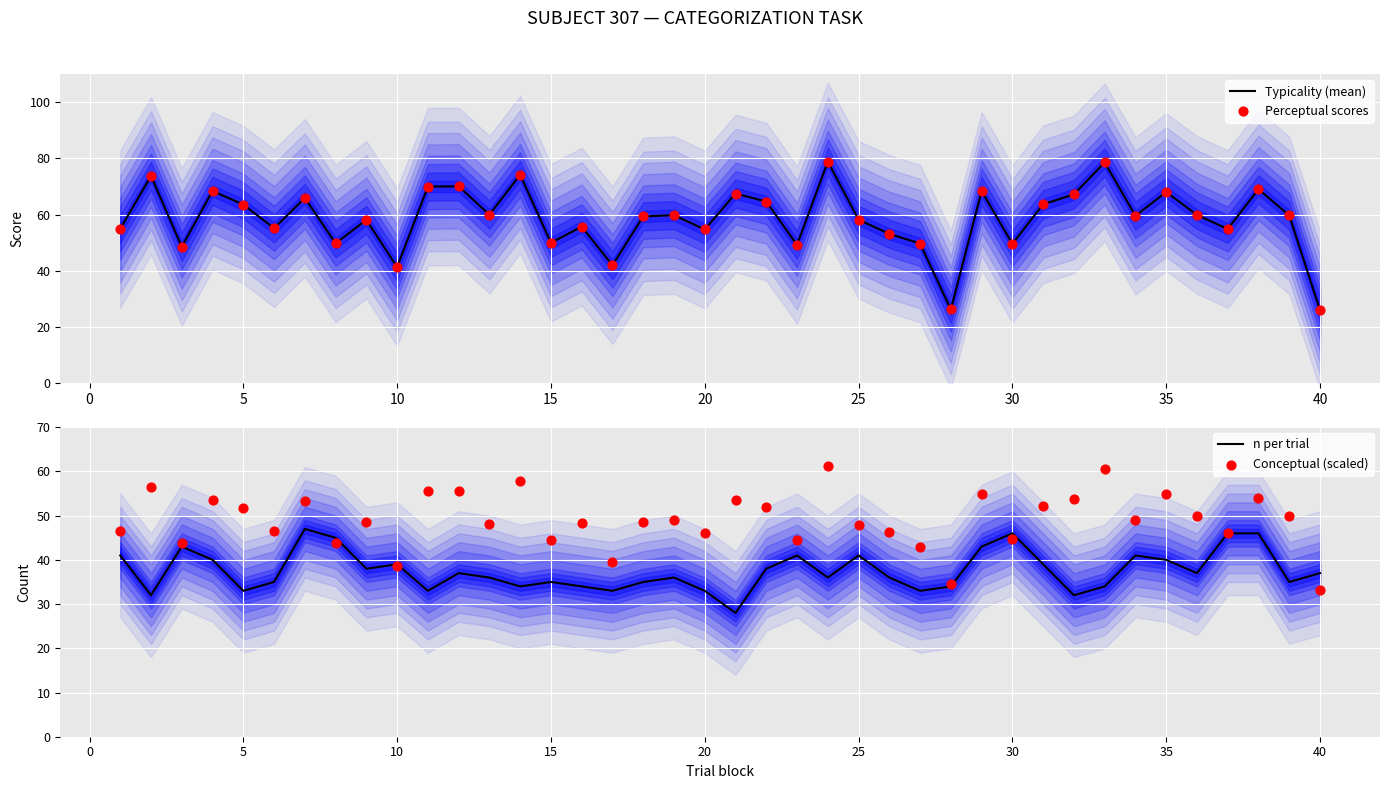

At how many categories does at least one series exceed 50?

30